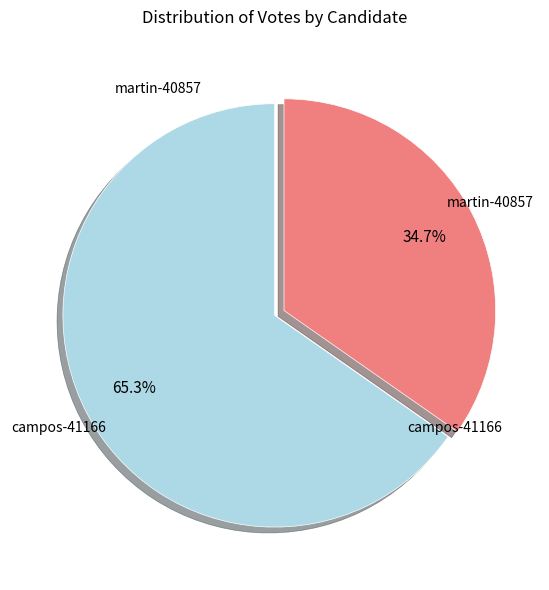

To the nearest percent, what is the average slice percentage?

50%